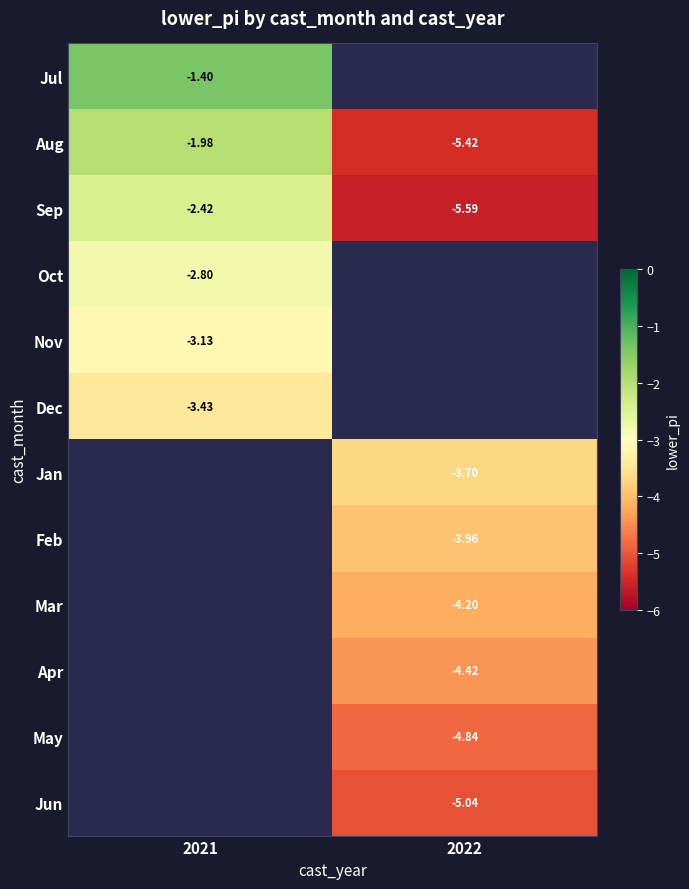

List the labels in order of Aug value, largest first.

2021, 2022